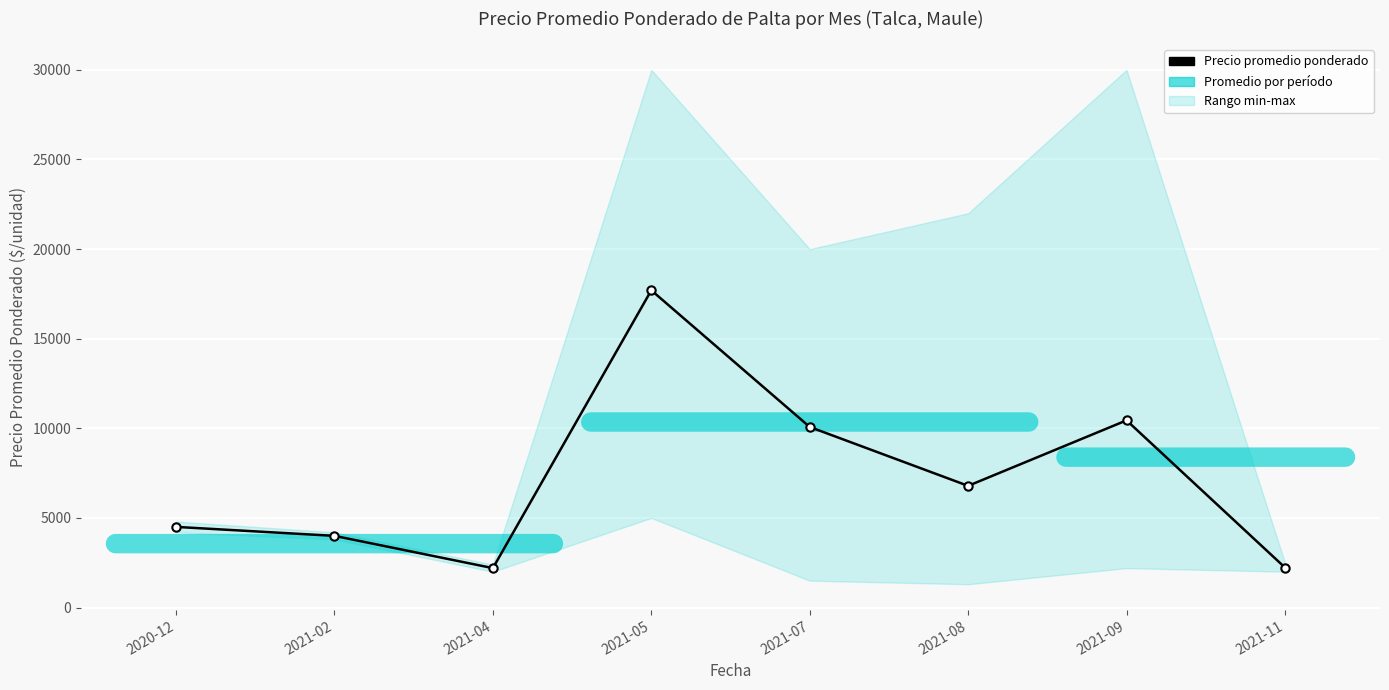

Which has a higher value, 2021-08 or 2020-12?

2021-08